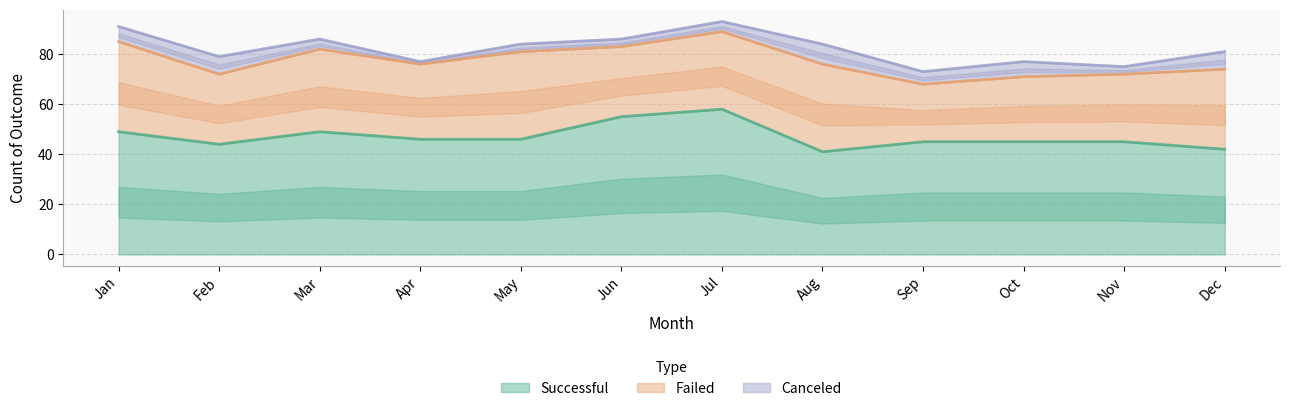

Does the chart display data point markers on the line(s)?

No